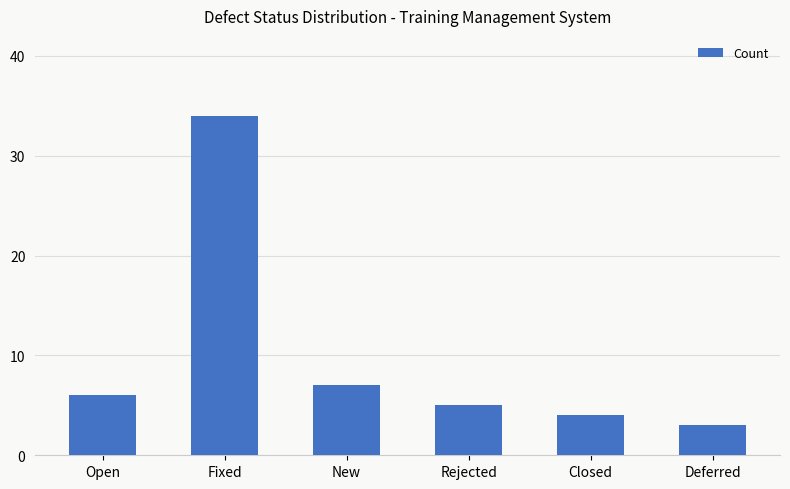

What is the average value?

10